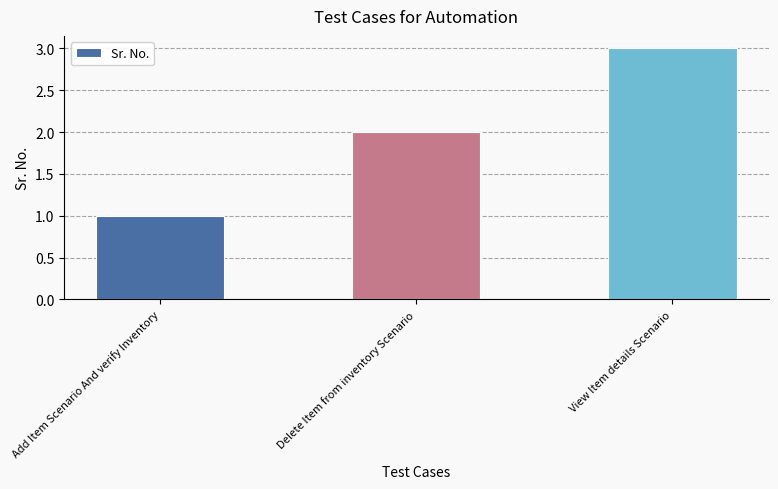

What is the difference between the maximum and minimum values?

2